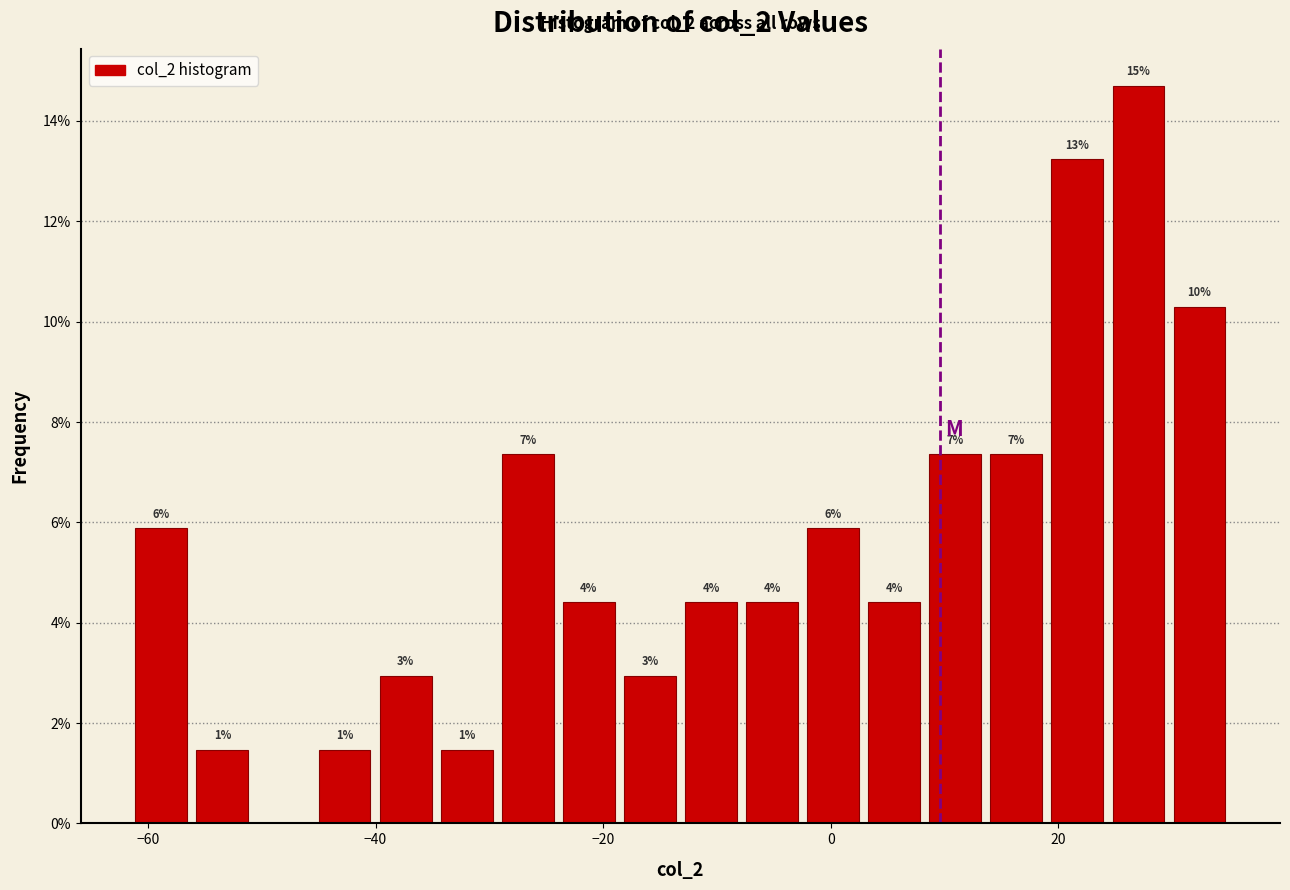

Read against the x-axis, roughly where is the centre of the tallest bar?

28